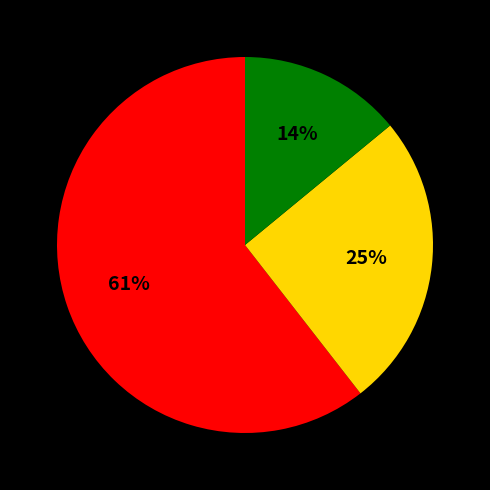

Is there any slice that represents more than half of the pie?

Yes